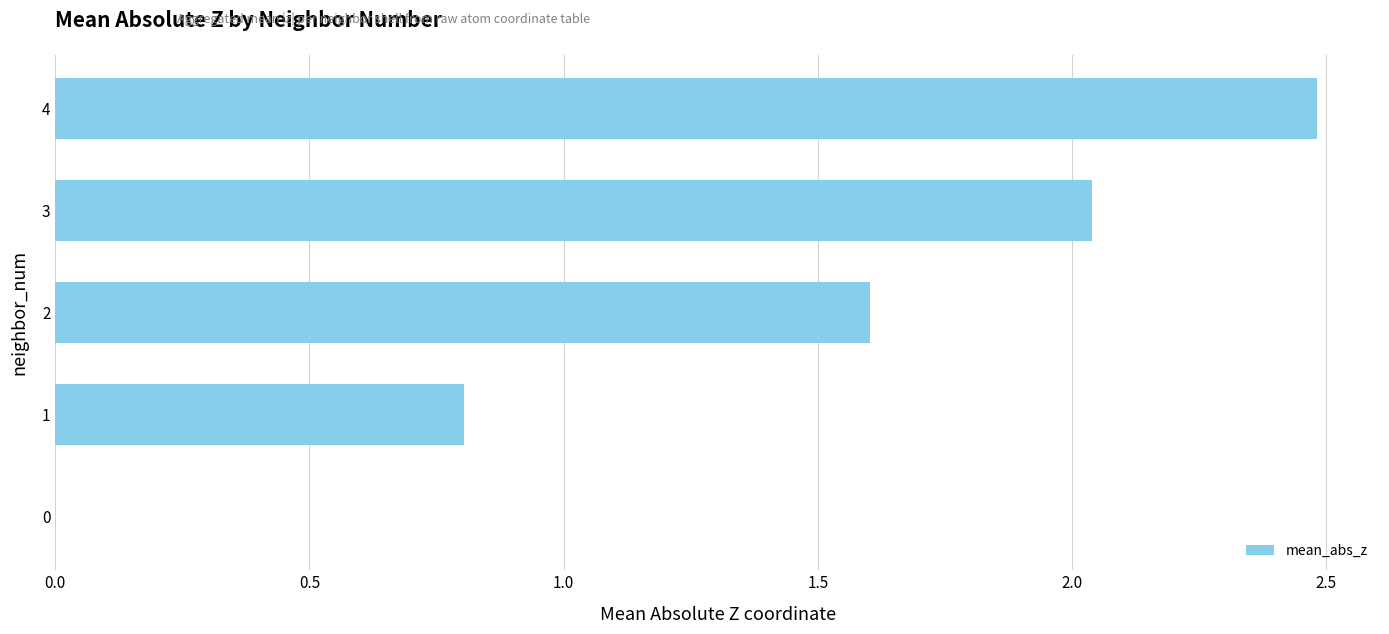

Count the number of values greater than 1.

3